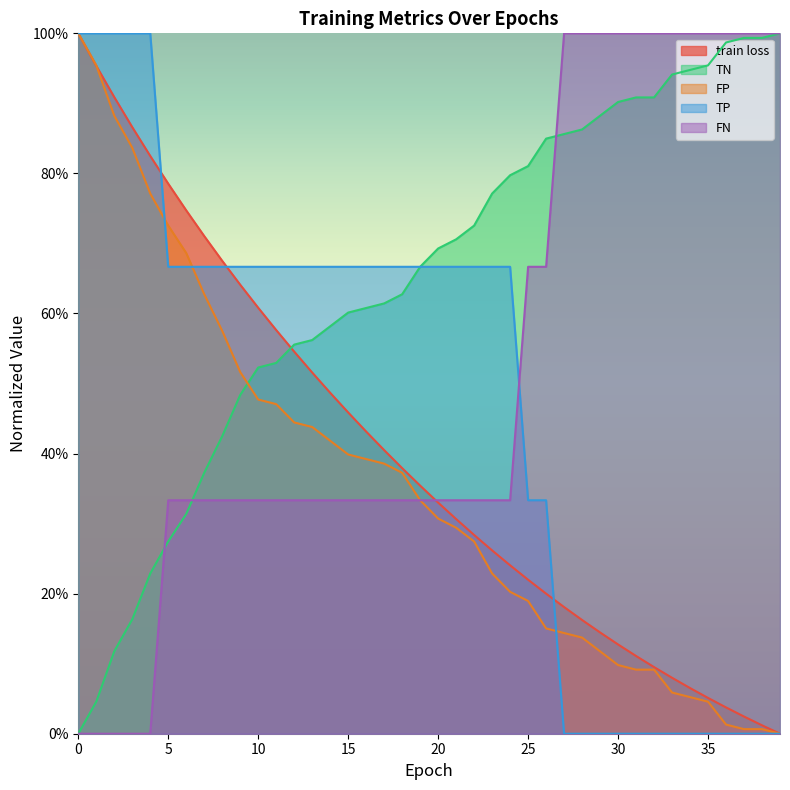

What is the greatest value displayed?

1.0